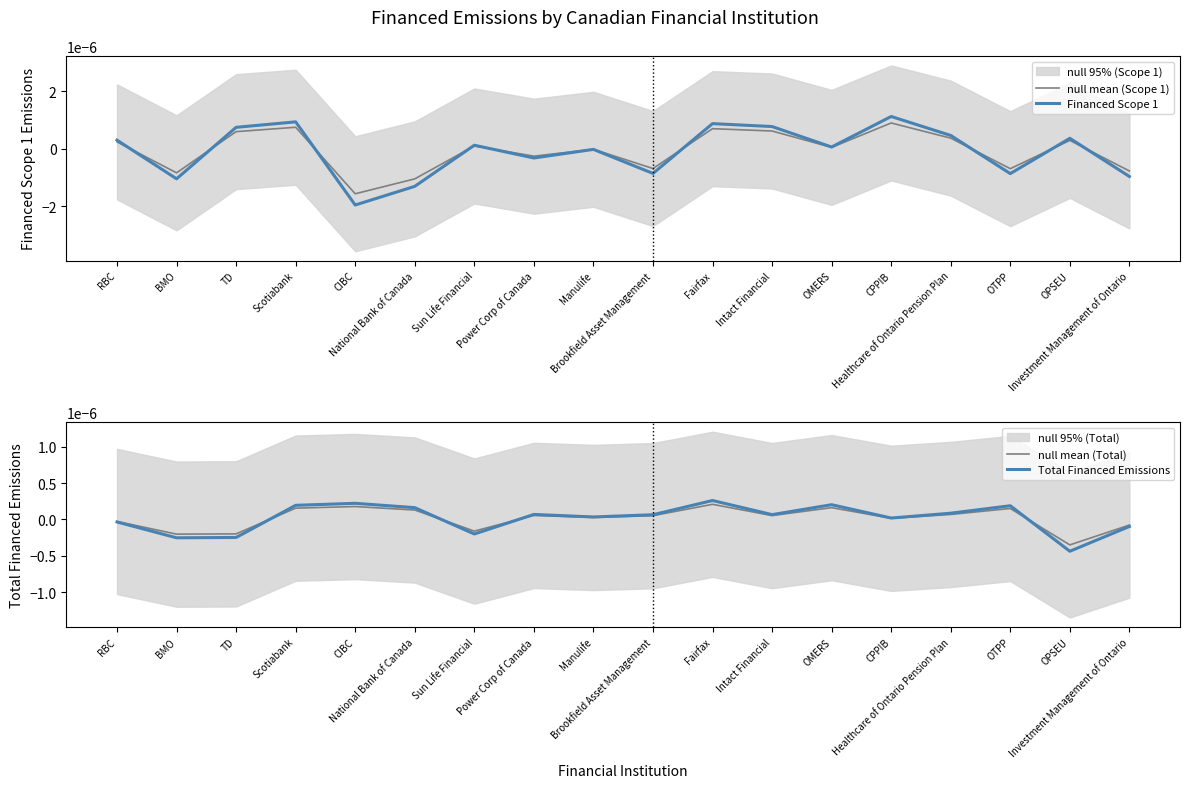

What is the label of the 7th point from the left?

Sun Life Financial